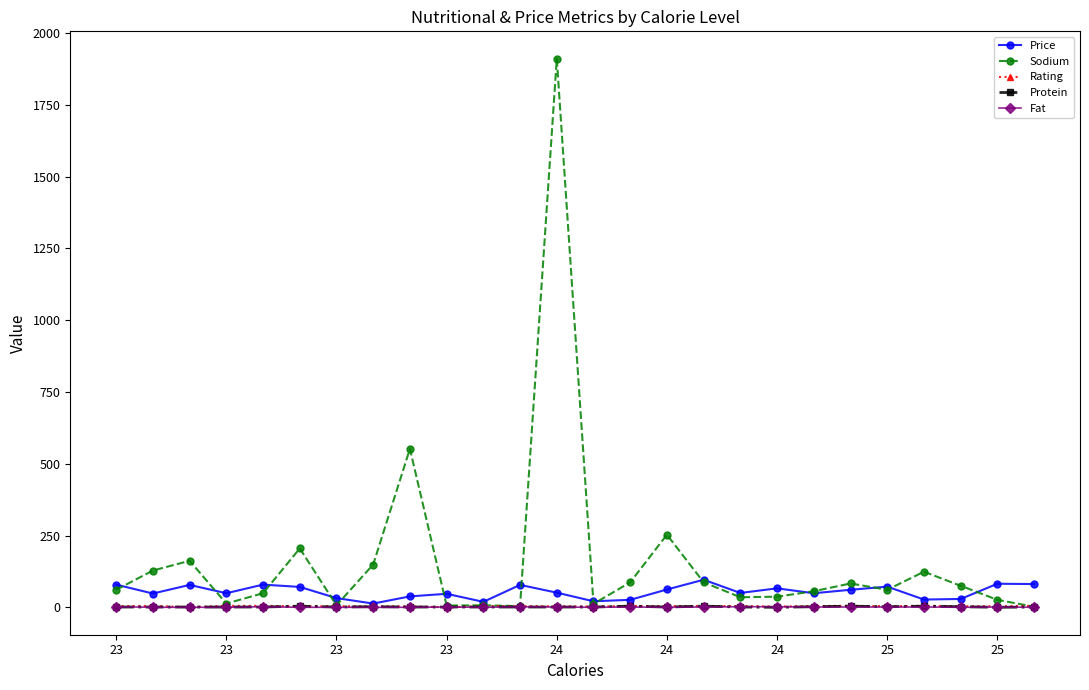

What is the lowest value of the Sodium series?

2.0